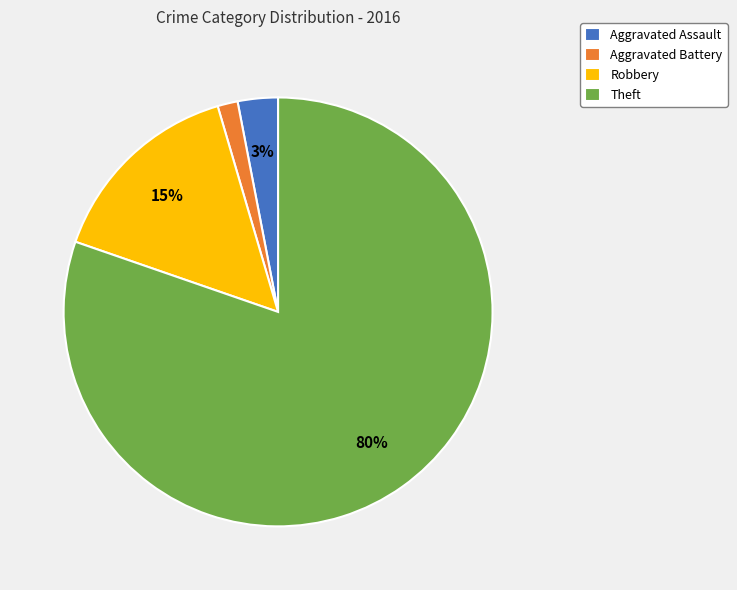

To the nearest percent, what portion does Robbery represent?

15%